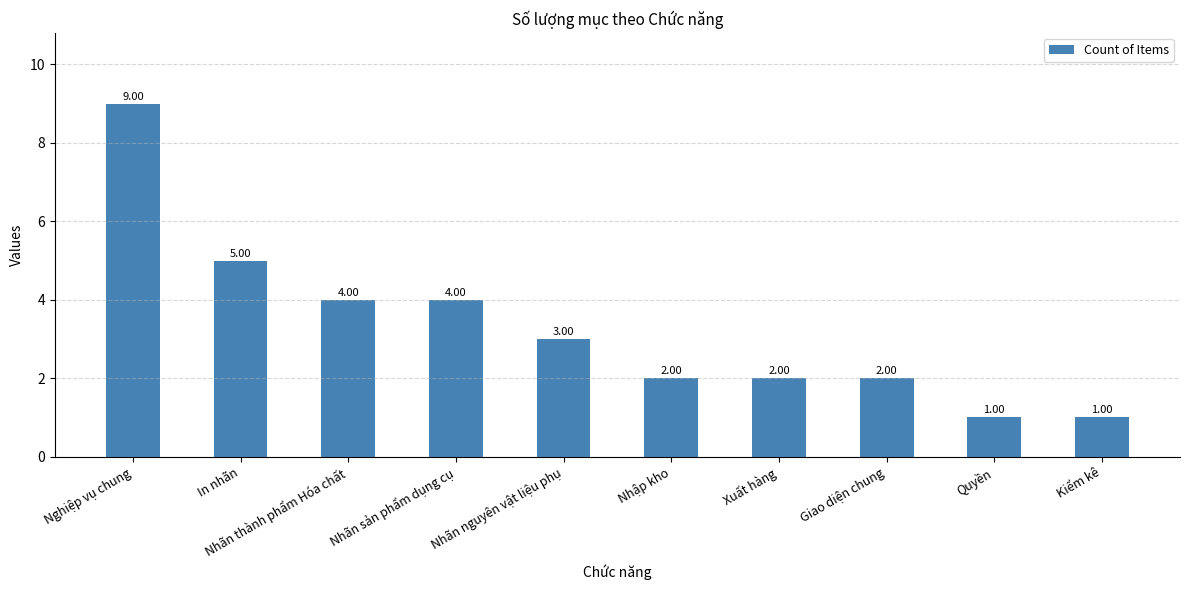

Which label corresponds to the largest value in the chart?

Nghiệp vụ chung